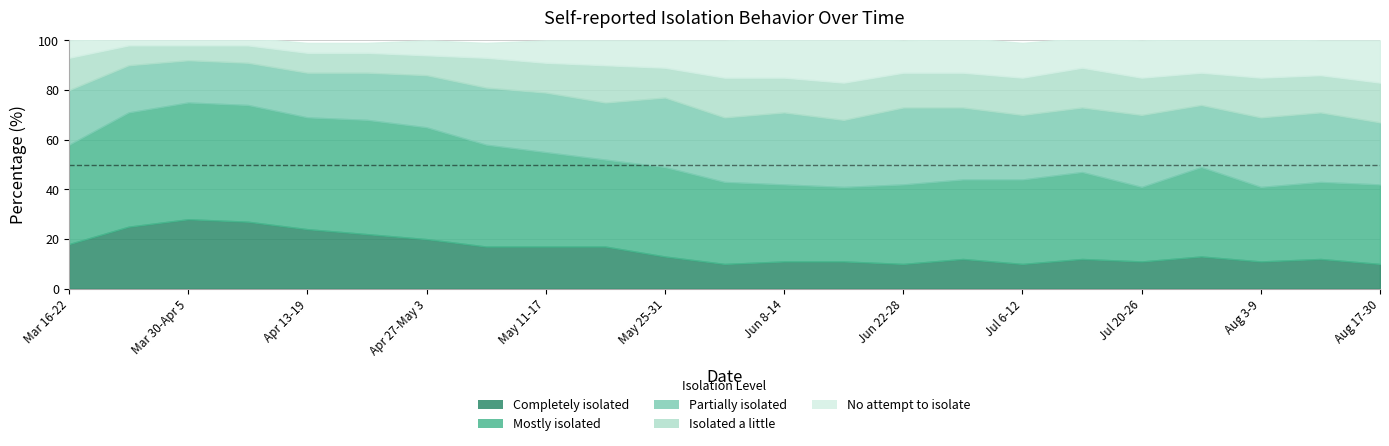

What is the difference between the highest and lowest values at Apr 27-May 3?

39